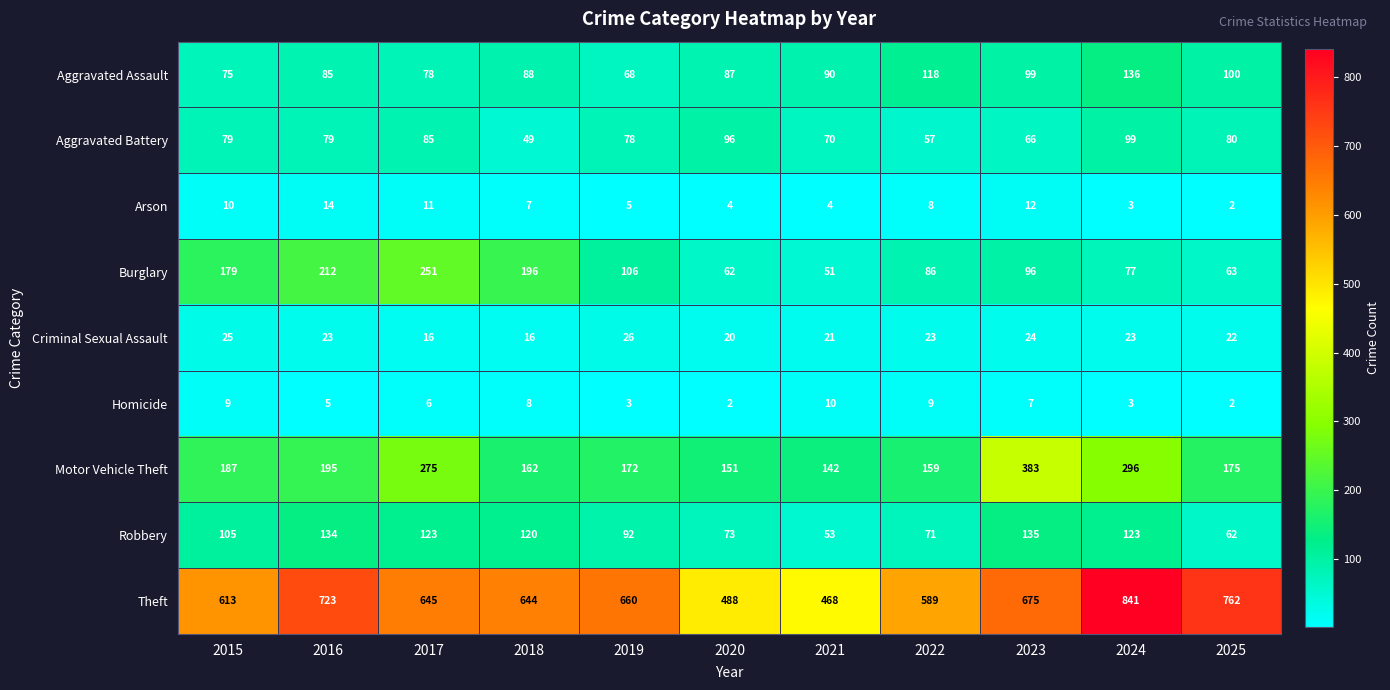

The value of Theft at 2022 is 335. True or false?

False